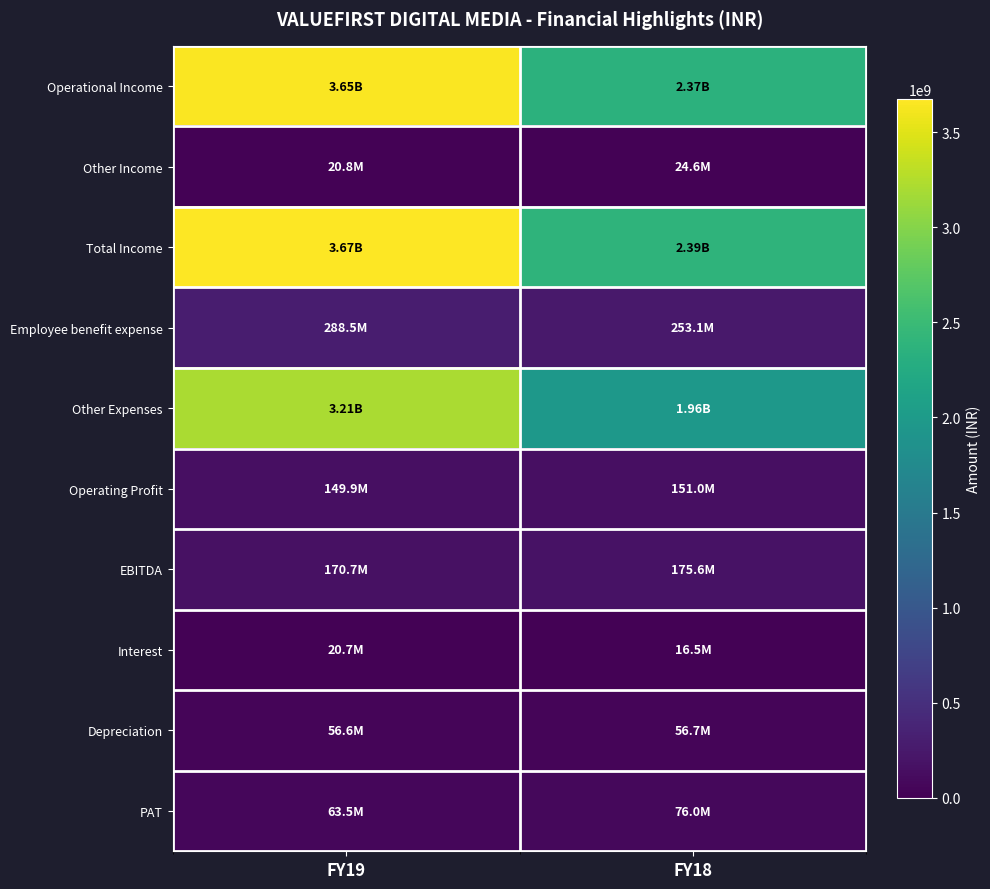

Reading right to left, extract all data points from this chart.

Operational Income: FY18=2367209224	FY19=3652439477
Other Income: FY18=24573556	FY19=20834617
Total Income: FY18=2391782780	FY19=3673274094
Employee benefit expense: FY18=253103707	FY19=288515418
Other Expenses: FY18=1962365673	FY19=3212966937
Operating Profit: FY18=151039844	FY19=149907122
EBITDA: FY18=175613400	FY19=170741739
Interest: FY18=16530024	FY19=20673201
Depreciation: FY18=56736196	FY19=56565651
PAT: FY18=76043322	FY19=63467890